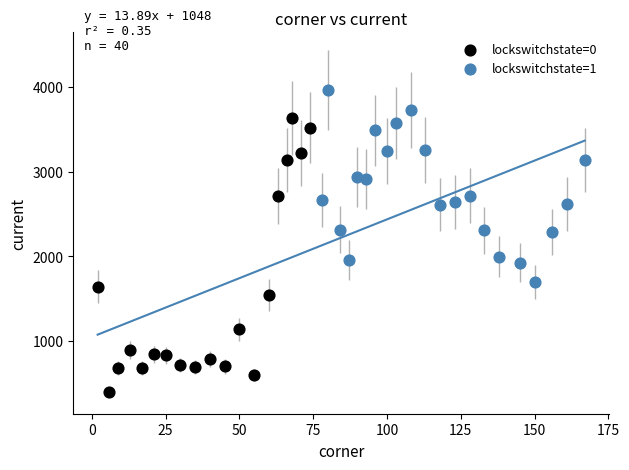

Which series reaches the minimum Y coordinate?

lockswitchstate=0